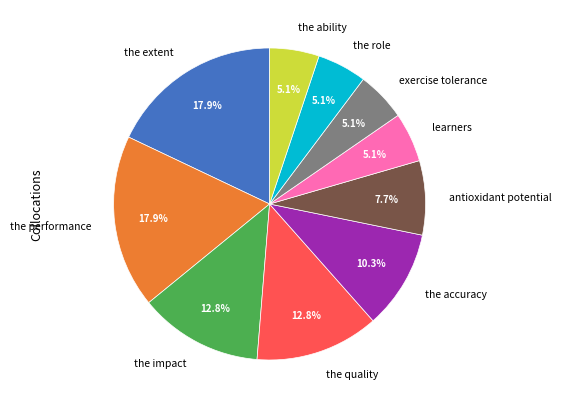

Is there a majority slice in this chart?

No